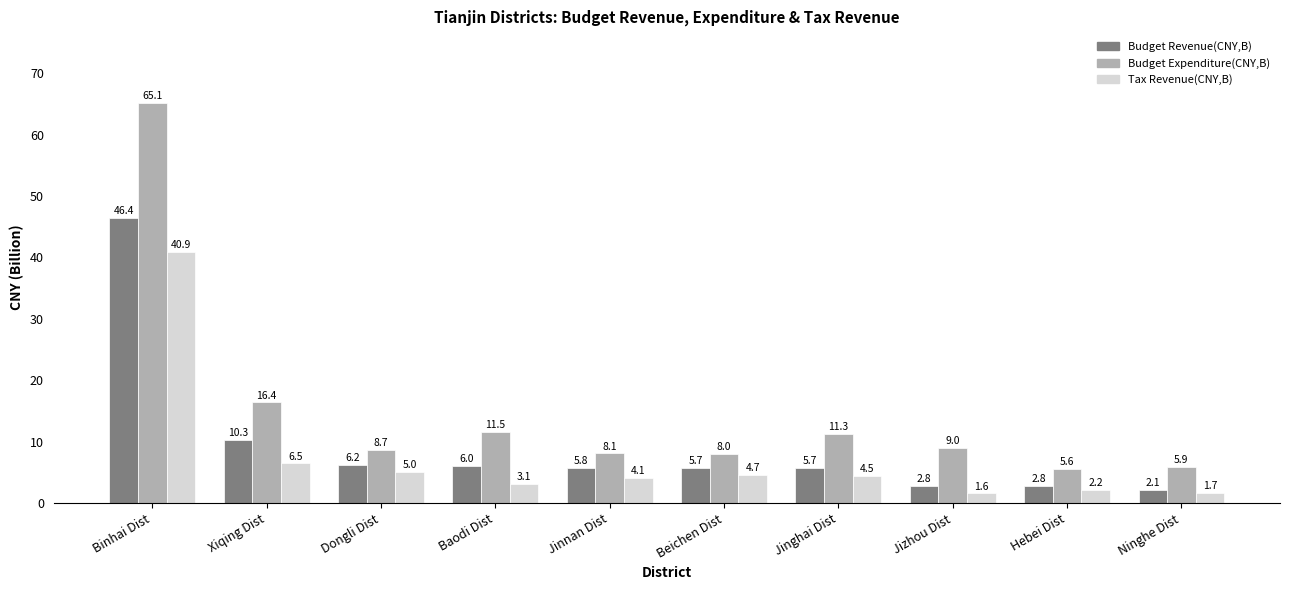

How many data points in Budget Expenditure(CNY,B) are above 8?

8